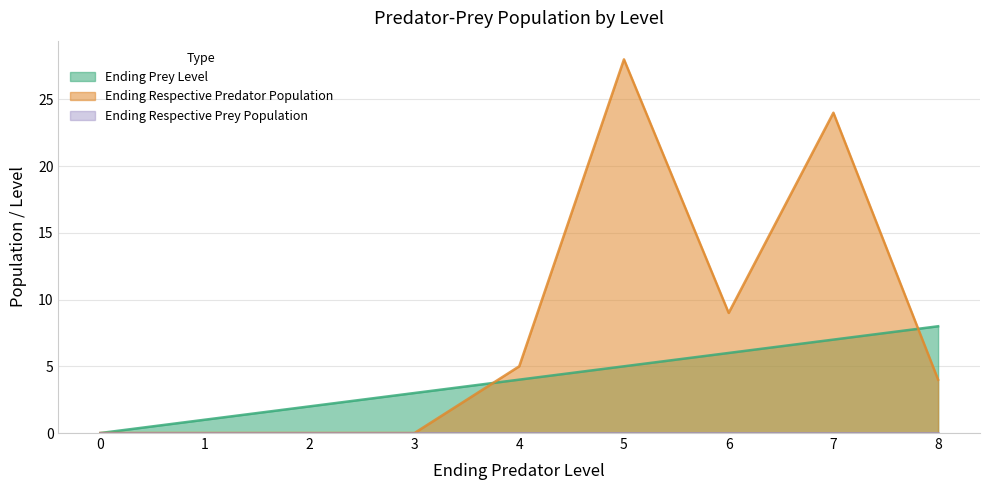

What is the average value of the Ending Prey Level series?

4